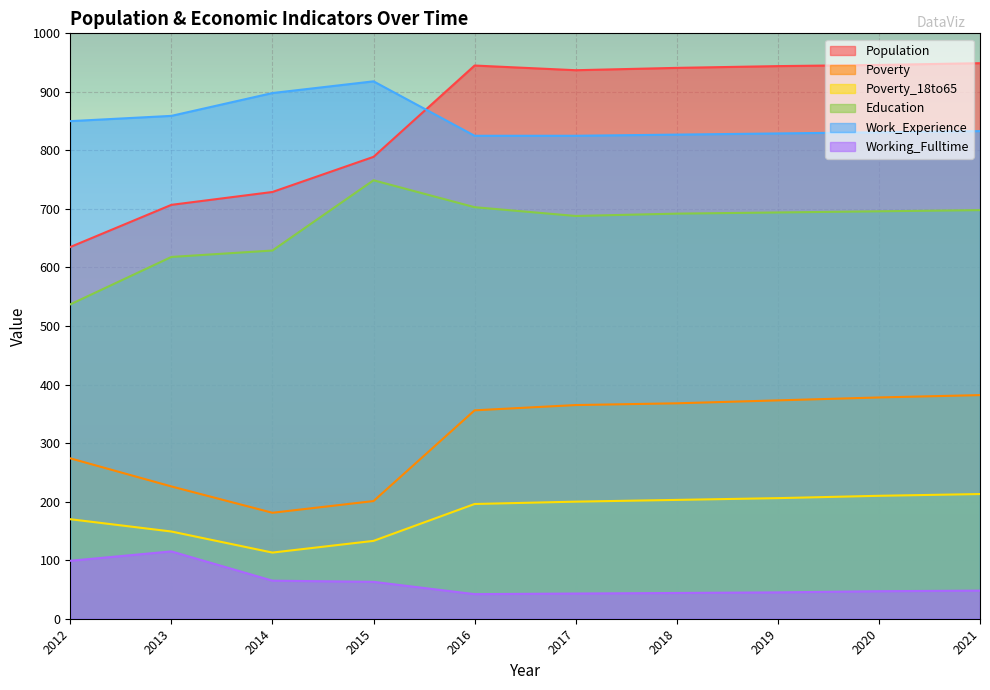

True or false: Working_Fulltime and Population intersect in this chart.

False